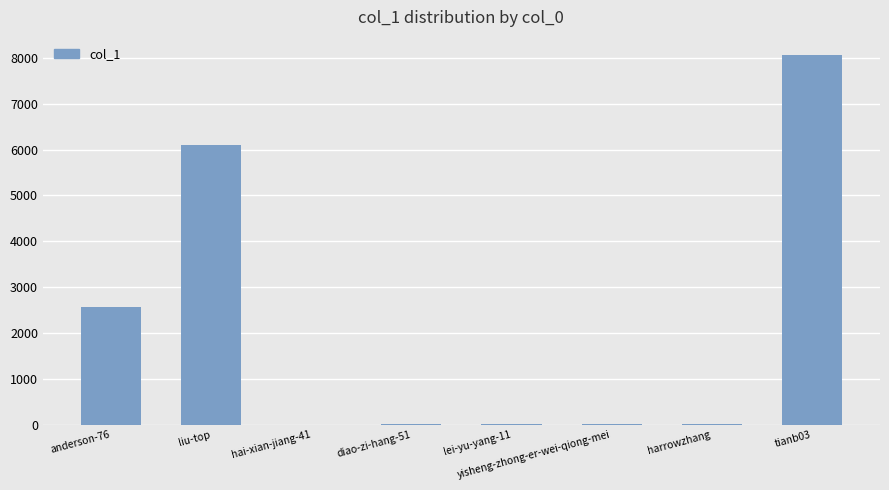

Where is the data nearest to the value 4028?

anderson-76